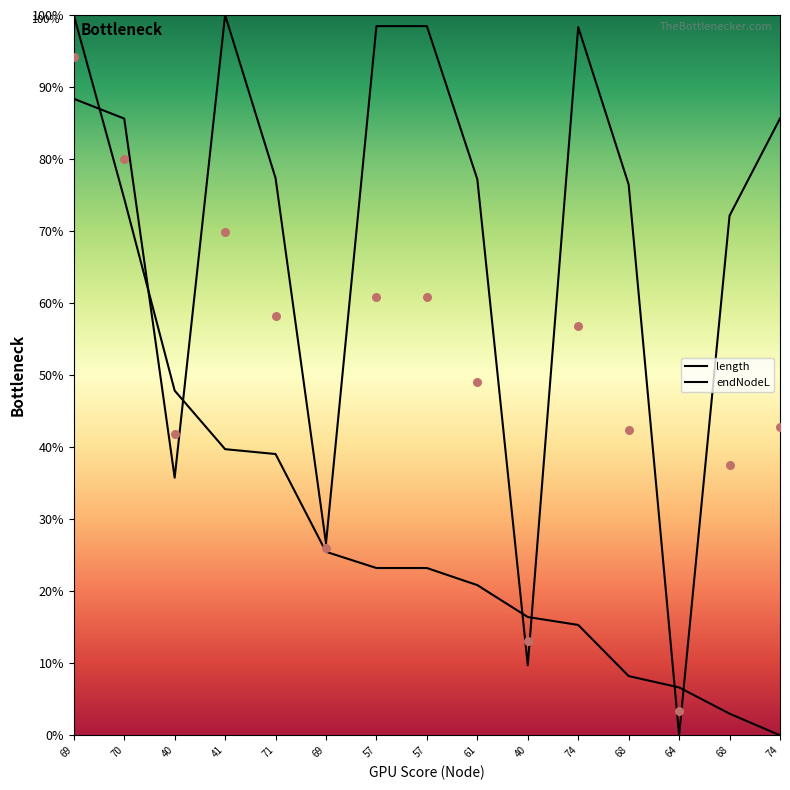

Which series has the largest total across all categories?

length